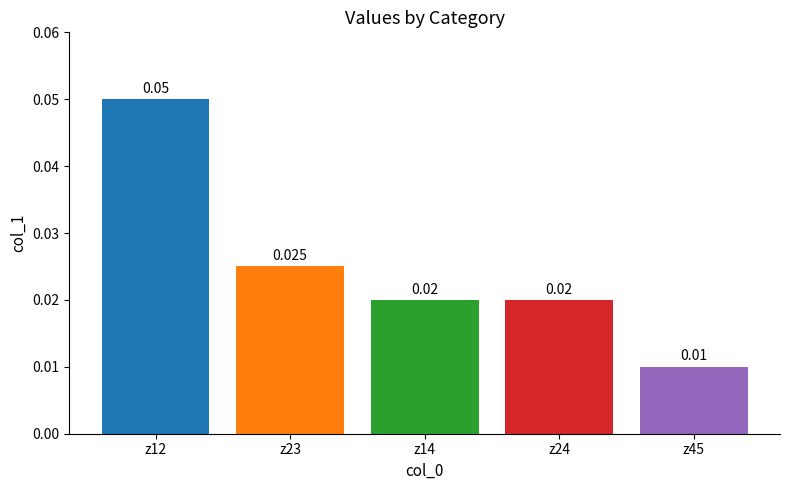

Rank the categories by value from lowest to highest.

z45, z14, z24, z23, z12